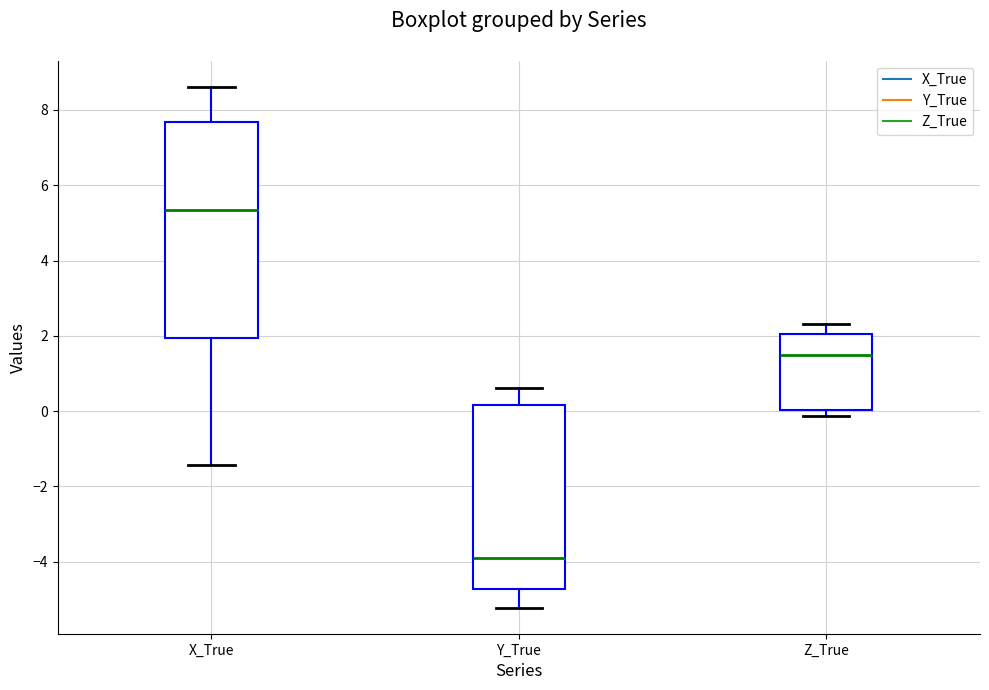

Reading left to right, transcribe this box plot: for each box, give where its median line is, the range the box spans, and where its two whiskers end, as read against the y-axis. The values are not printed on the chart, so give them approximately, as read against the axis.

X_True: median 5.4, box 2.0 to 7.6, whiskers -1.4 to 8.6
Y_True: median -3.8, box -4.8 to 0.2, whiskers -5.2 to 0.6
Z_True: median 1.4, box 0.0 to 2.0, whiskers -0.2 to 2.4